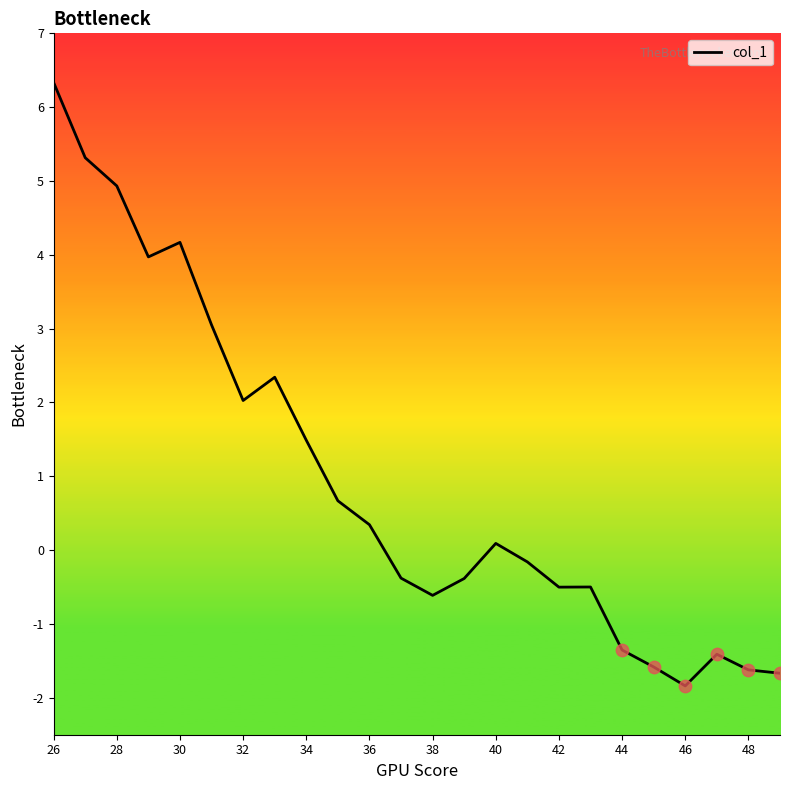

What is the maximum value shown in the chart?

6.3